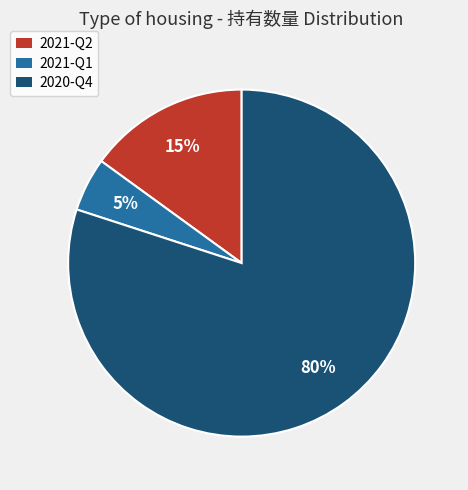

Count the number of slices in the pie.

3